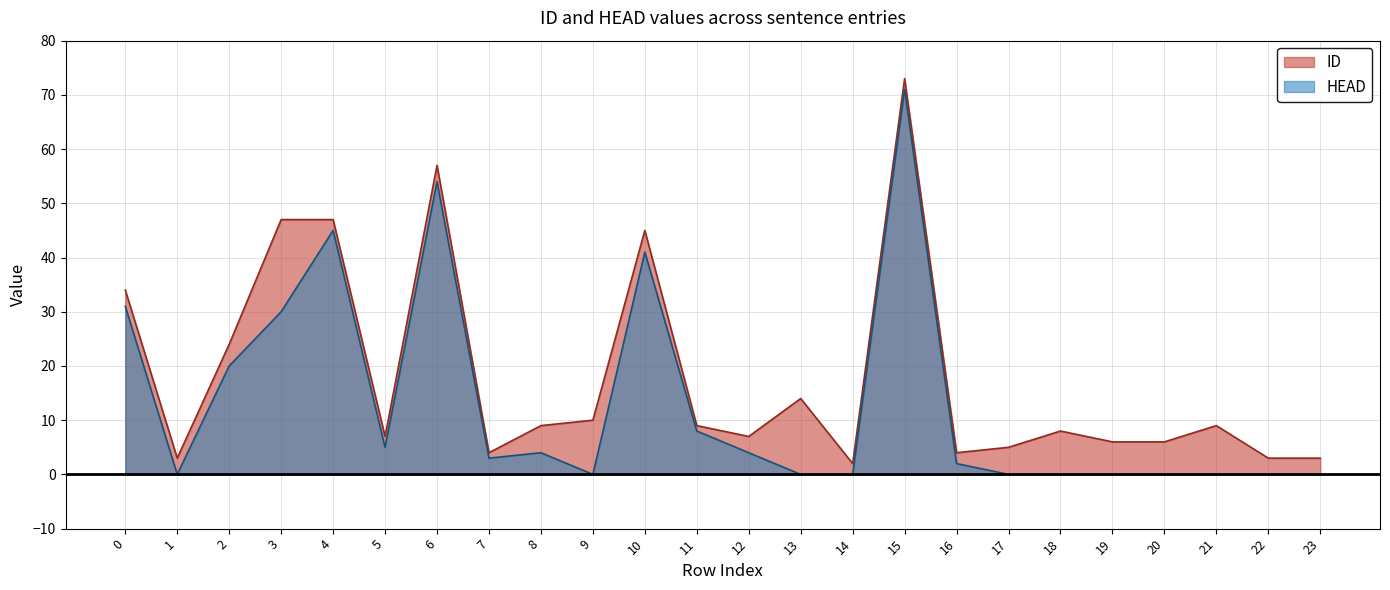

Which series has the largest range (max minus min)?

ID